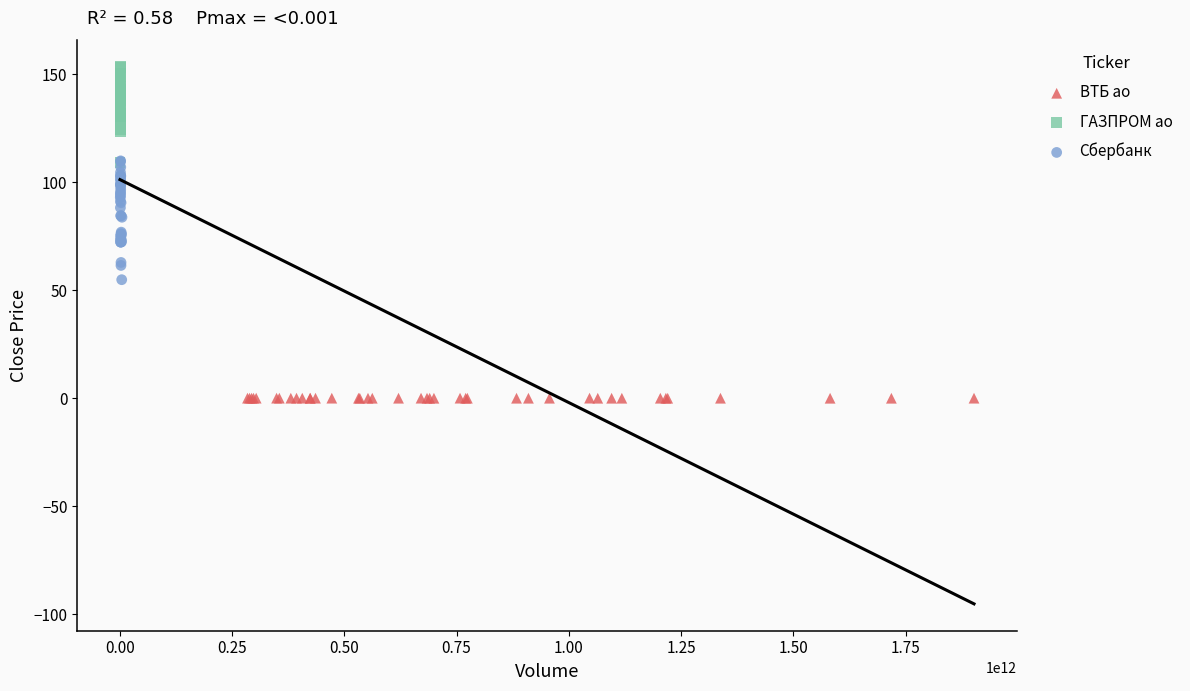

Which series contains the lowest Y value?

ВТБ ао